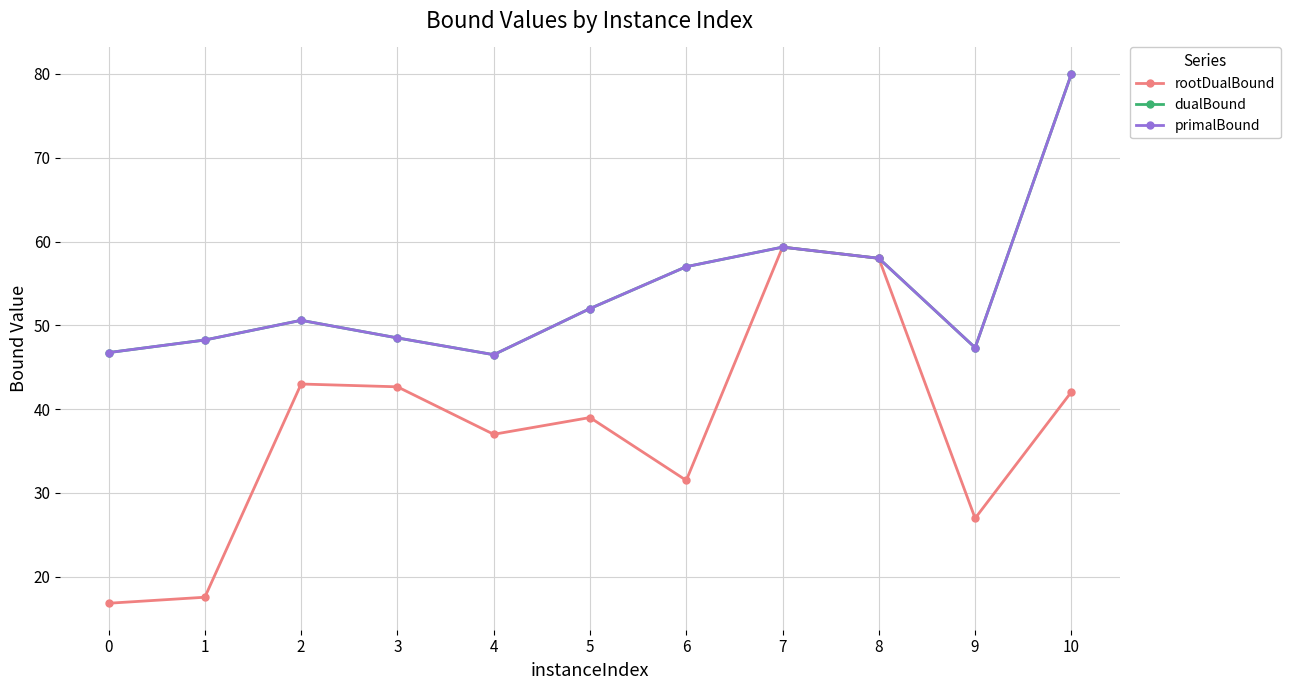

Where is the first local maximum for rootDualBound?

2